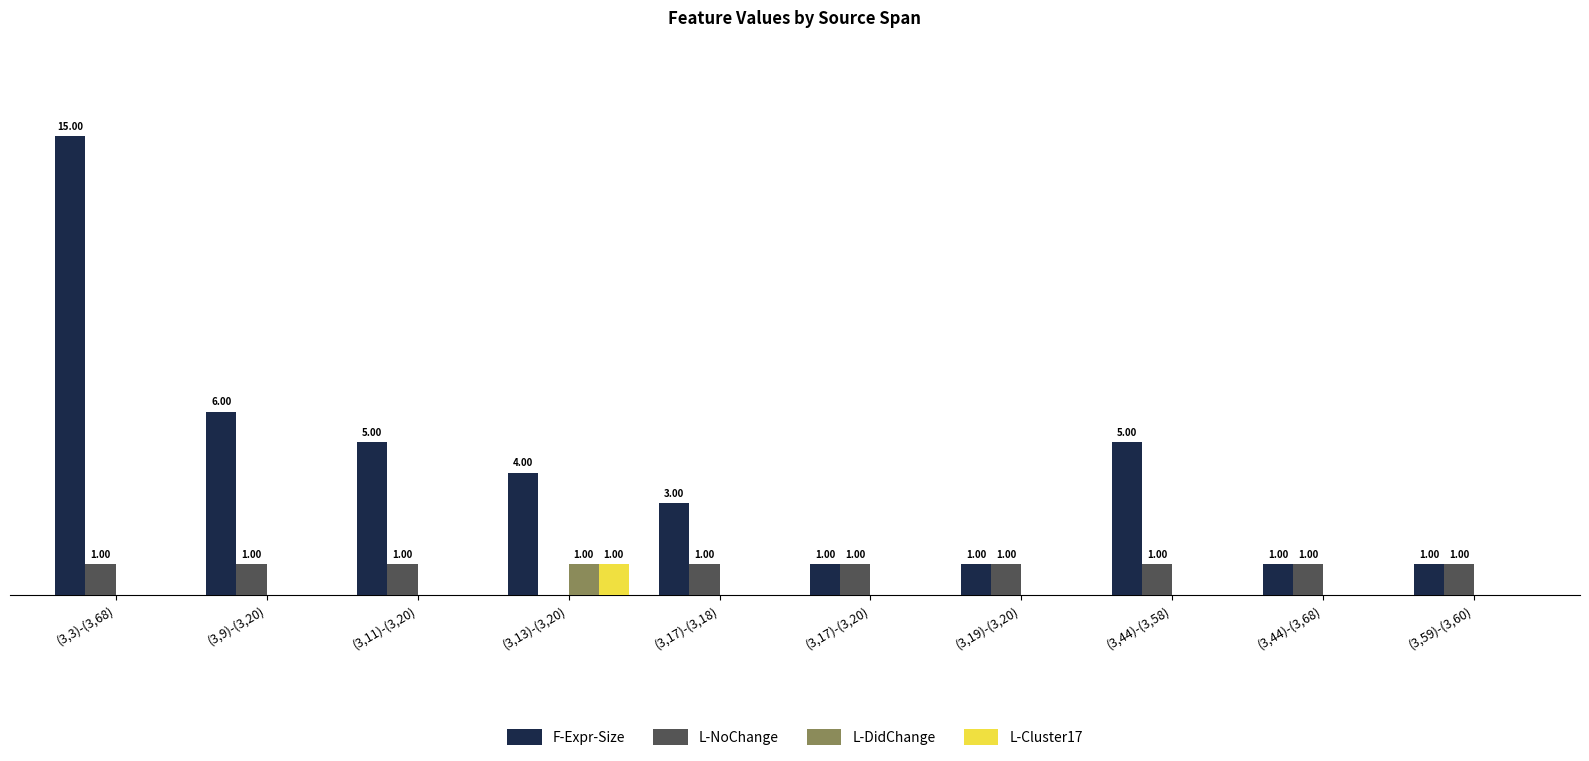

At which label is F-Expr-Size closest to 8?

(3,9)-(3,20)